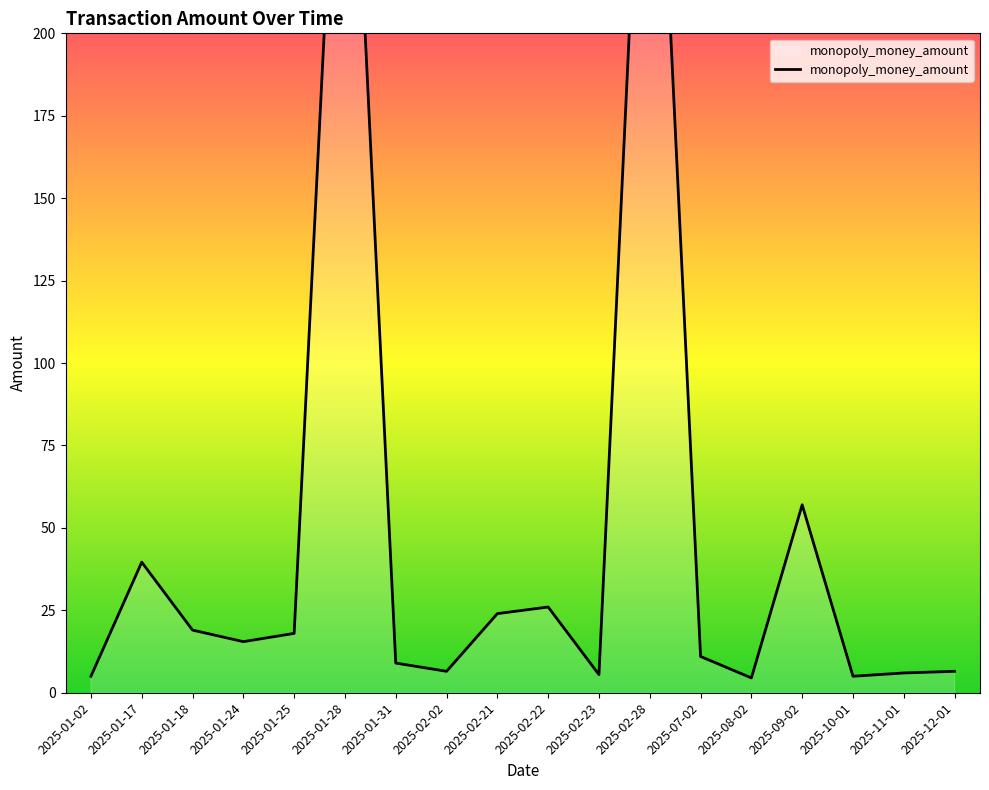

Reading left to right, extract all data points from this chart.

2025-01-02=5.0	2025-01-17=39.6	2025-01-18=19.0	2025-01-24=15.5	2025-01-25=18.0	2025-01-28=326.0	2025-01-31=9.0	2025-02-02=6.5	2025-02-21=24.0	2025-02-22=26.0	2025-02-23=5.5	2025-02-28=332.0	2025-07-02=11.0	2025-08-02=4.5	2025-09-02=57.0	2025-10-01=5.0	2025-11-01=6.0	2025-12-01=6.5